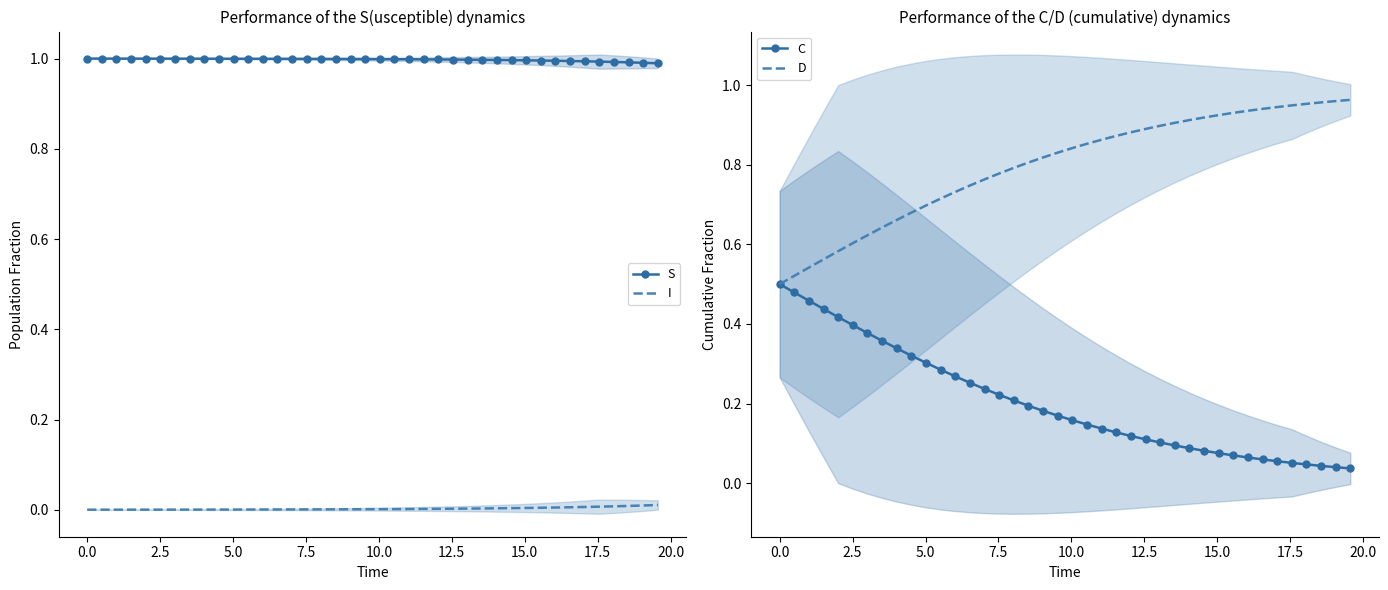

True or false: S and I intersect in this chart.

False